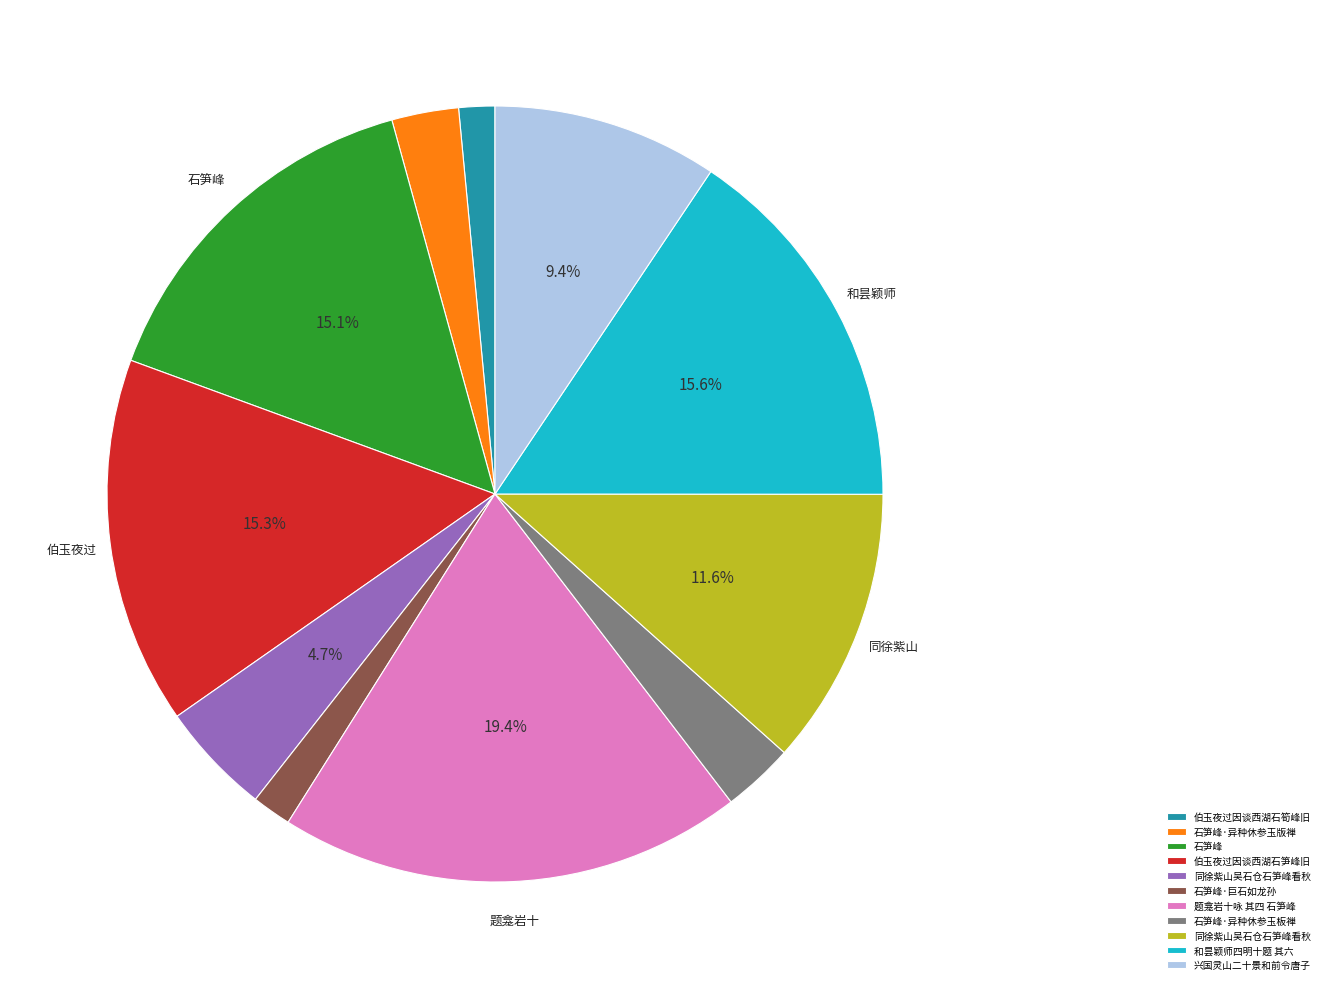

To the nearest percent, what is the difference between the largest and smallest slice percentages?

18%